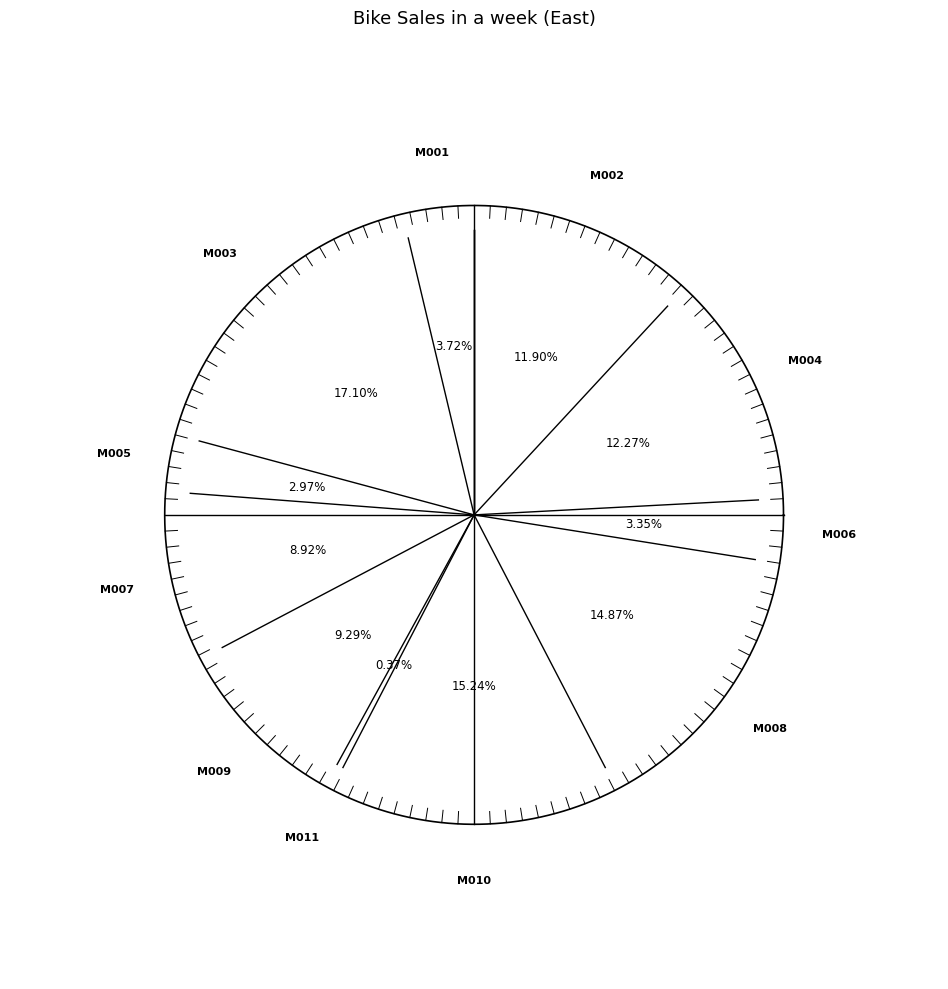

To the nearest percent, what is the difference between the largest and smallest slice percentages?

17%